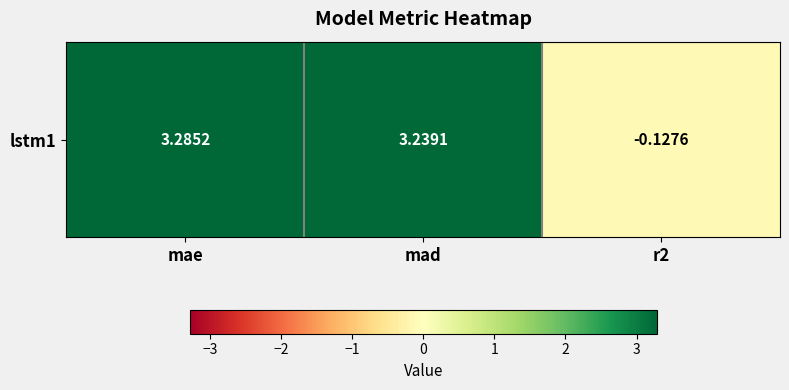

What is the minimum value shown in the chart?

-0.1